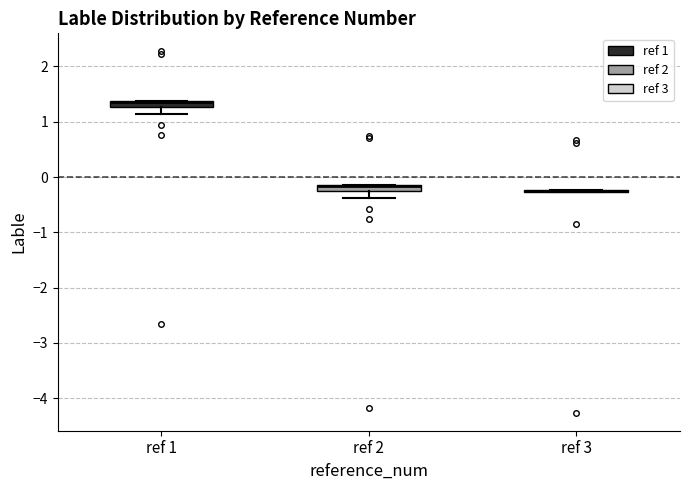

Where does the lower whisker of the box for ref 2 end on the y-axis? The values are not printed on the chart, so give them approximately, as read against the axis.

-0.4